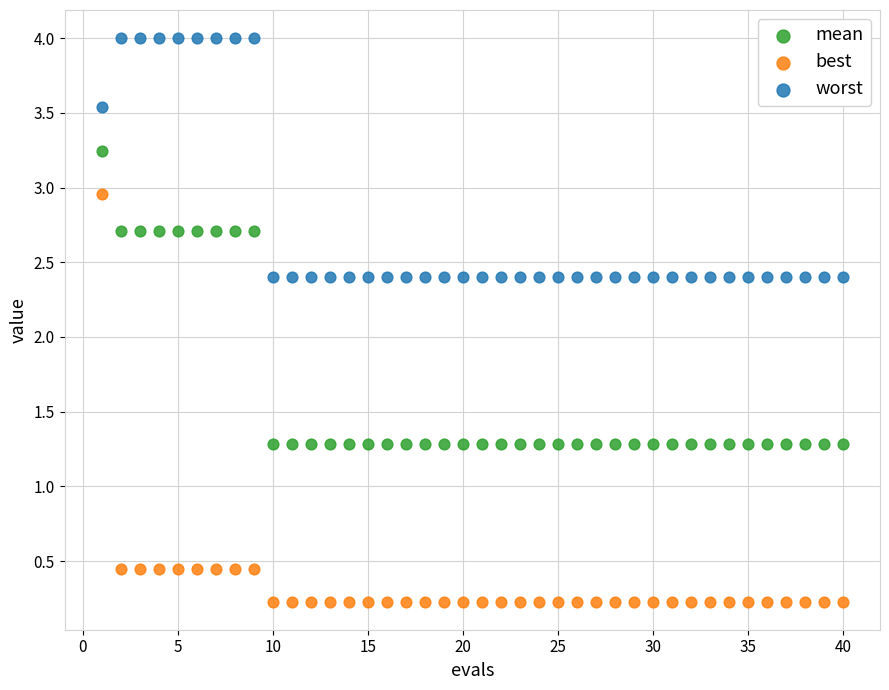

What are all the series names shown in the legend?

mean, best, worst